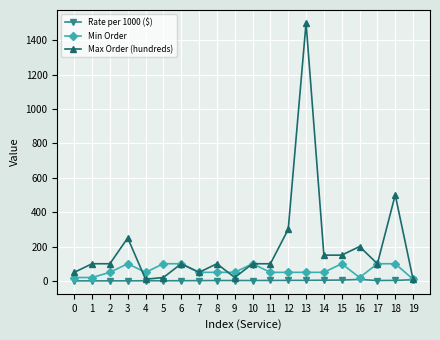

What is the maximum value for Max Order (hundreds)?

1500.0